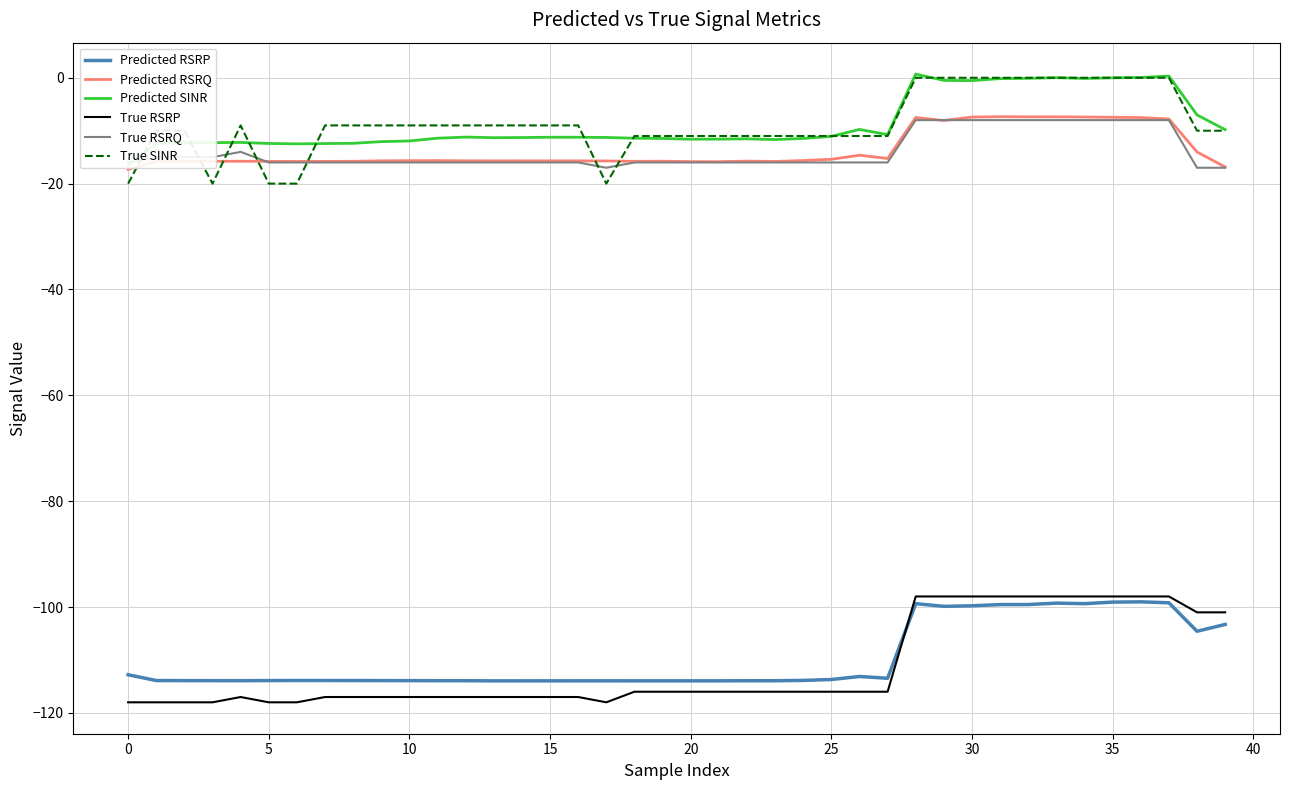

True or false: True RSRP and True RSRQ intersect in this chart.

False